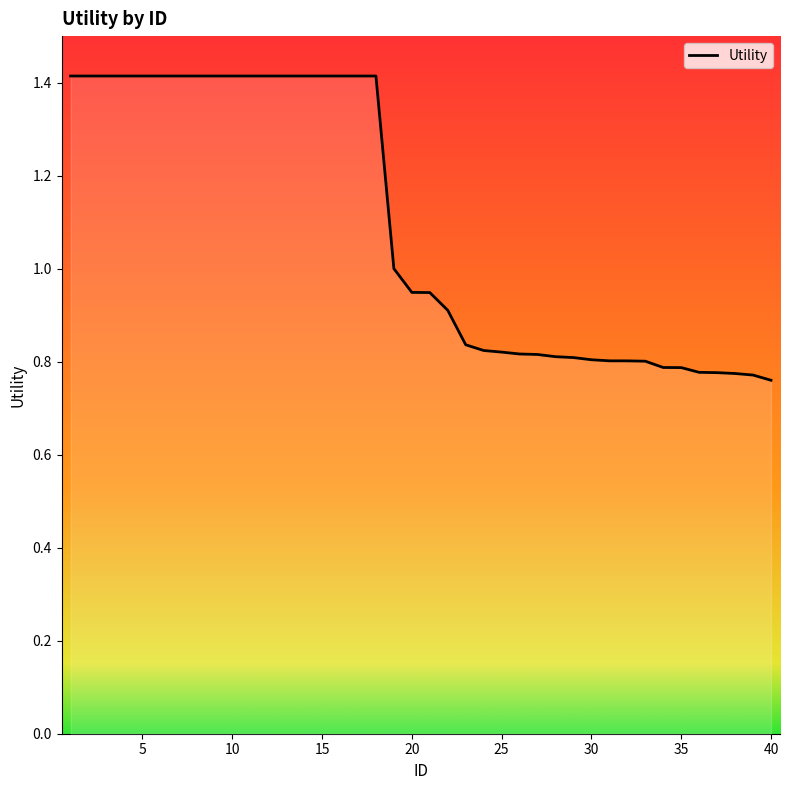

What is the difference between the maximum and minimum values?

0.7